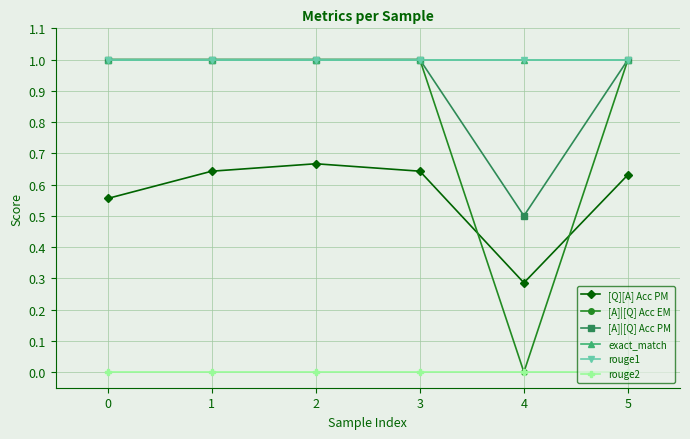

At which label is [Q][A] Acc PM closest to 0?

4